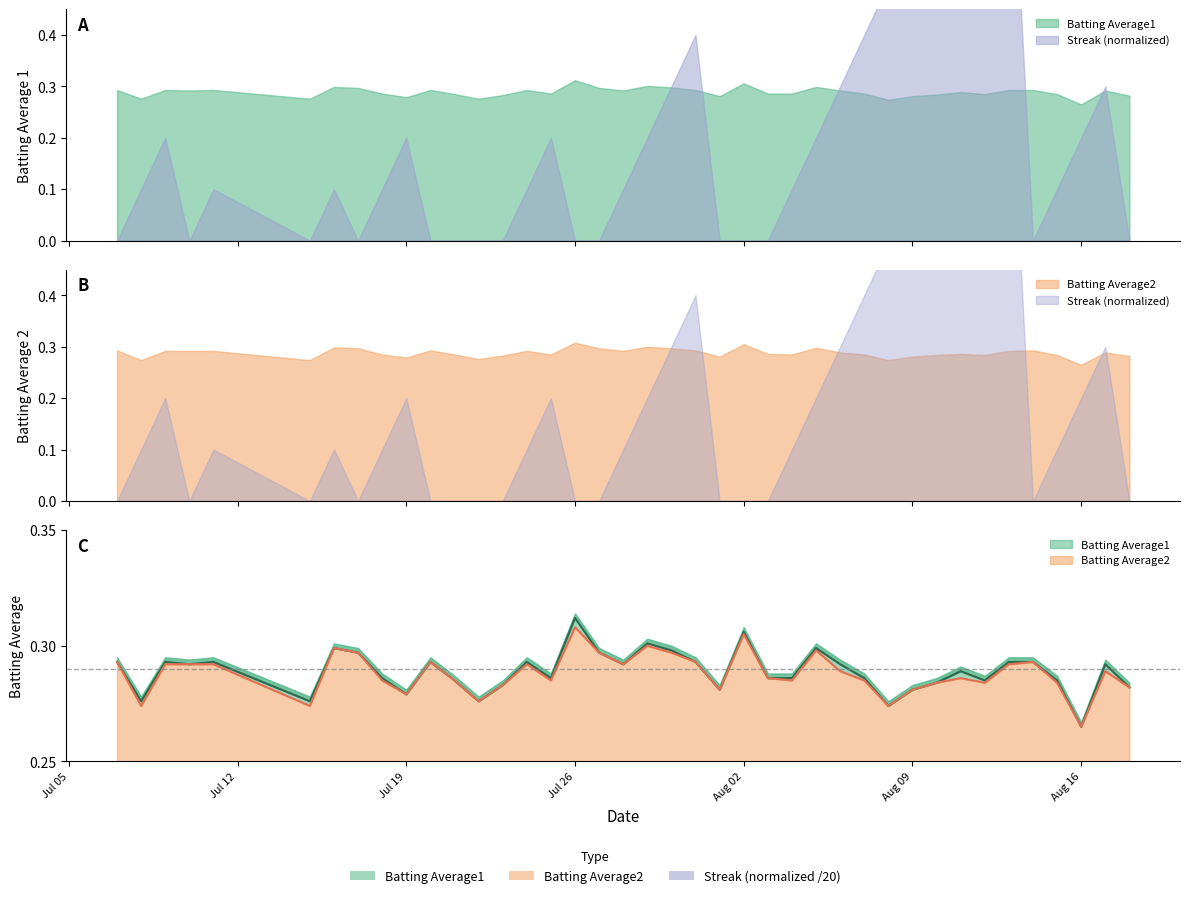

What is the minimum value for Batting Average1?

0.3